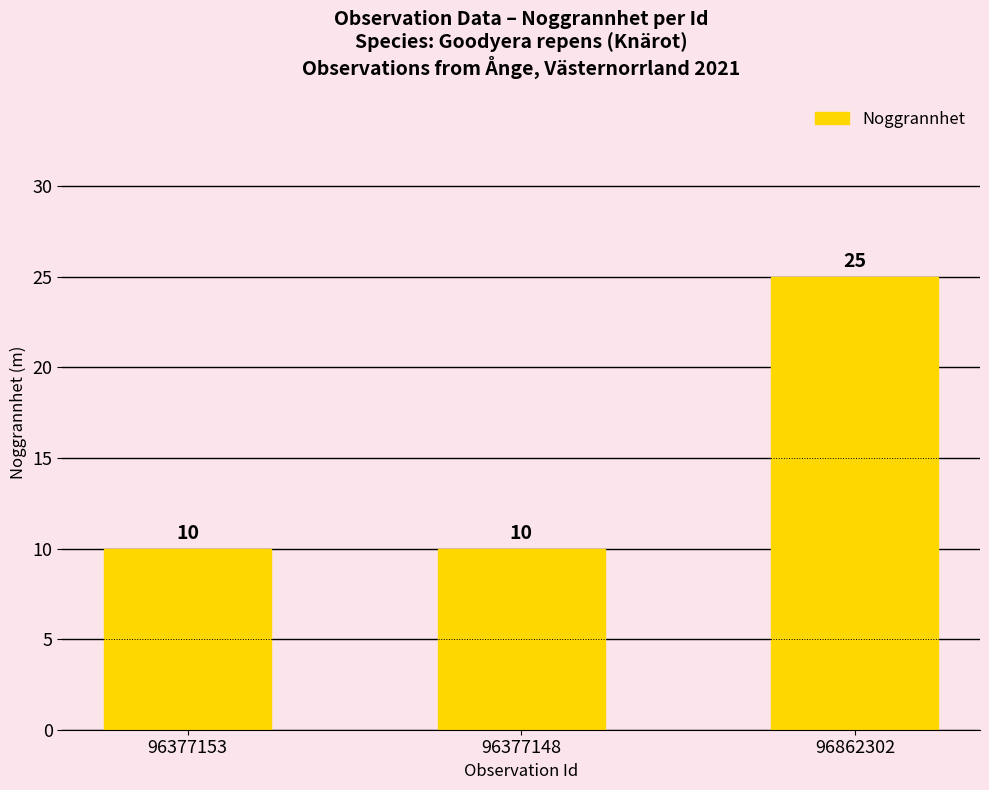

What is the approximate value at 96377153?

10